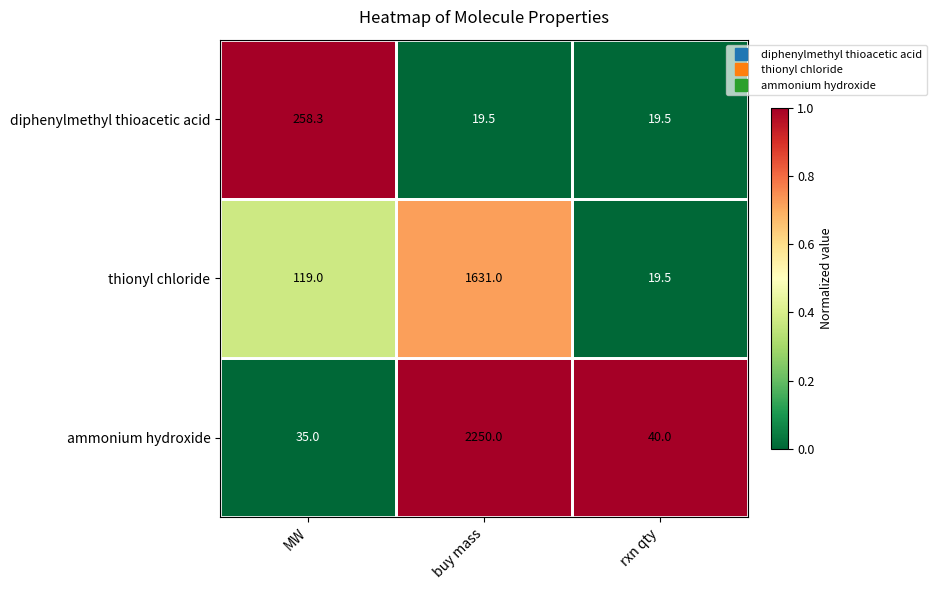

What is the total value across all series at buy mass?

3900.5